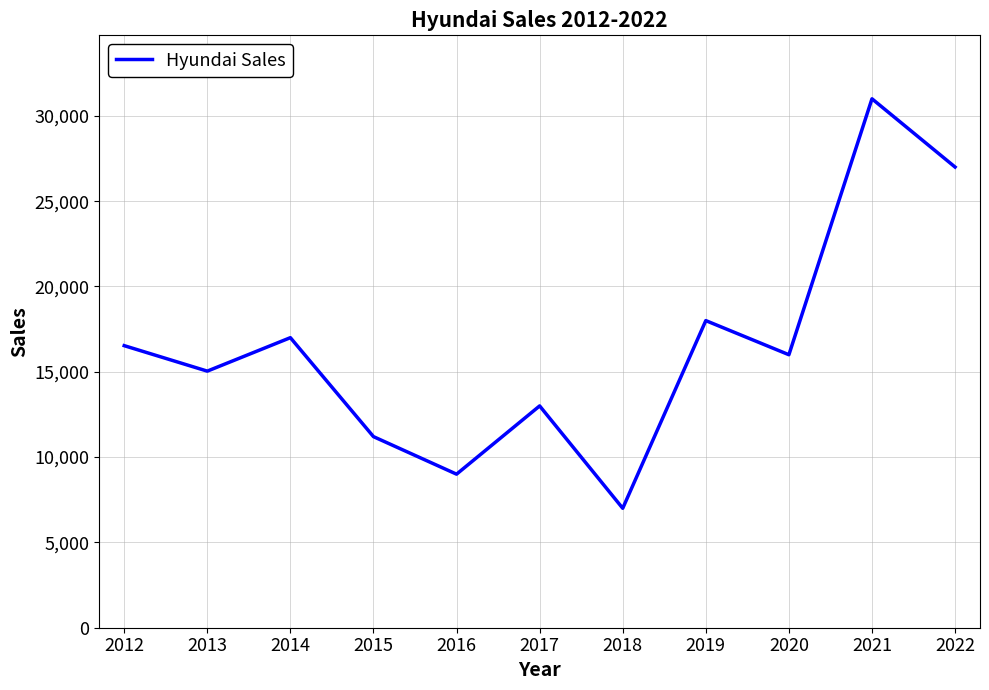

The chart shows a value of 18000 at 2019. True or false?

True